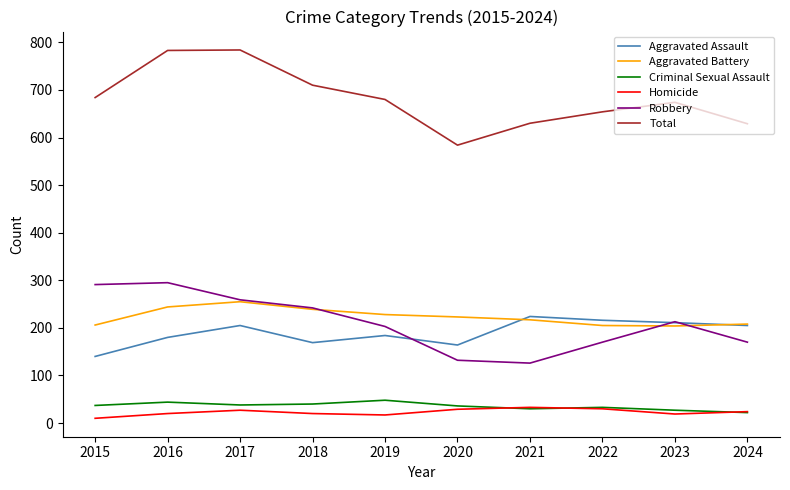

Between 2015 and 2020, which series saw the biggest shift?

Robbery